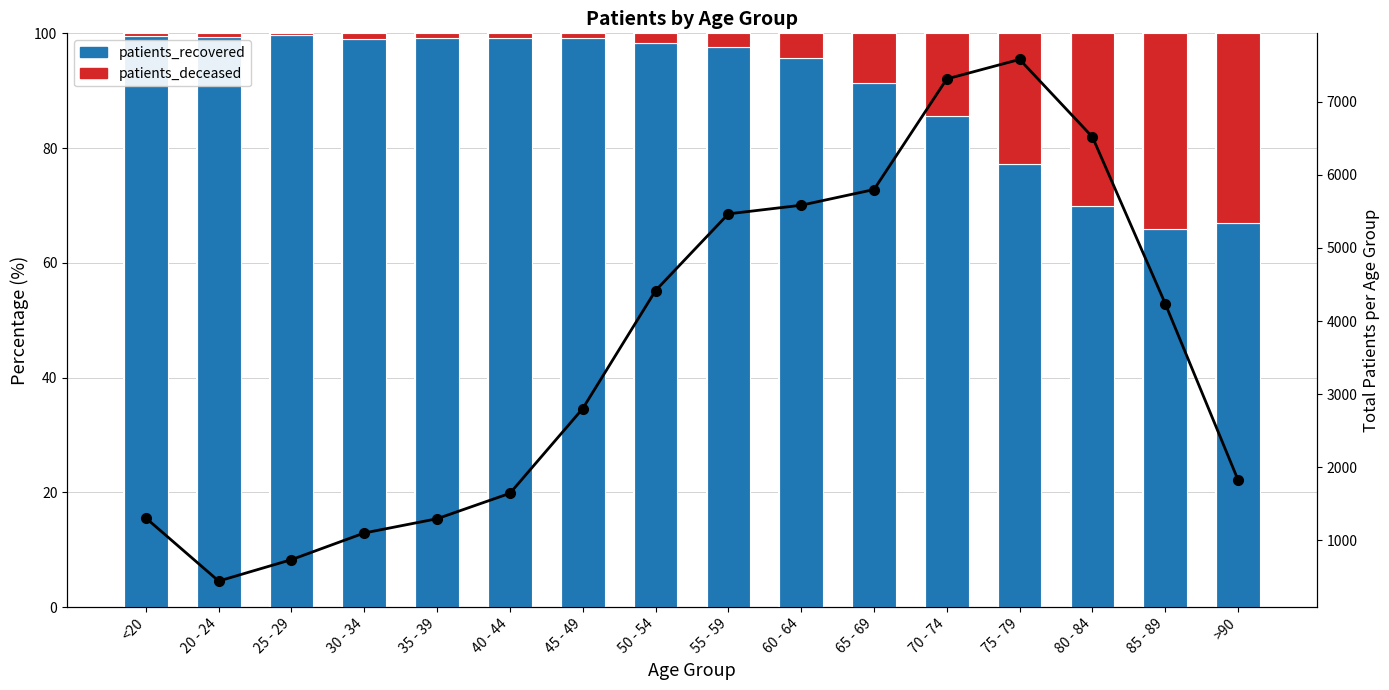

At which category is the sum across all series the highest?

75 - 79